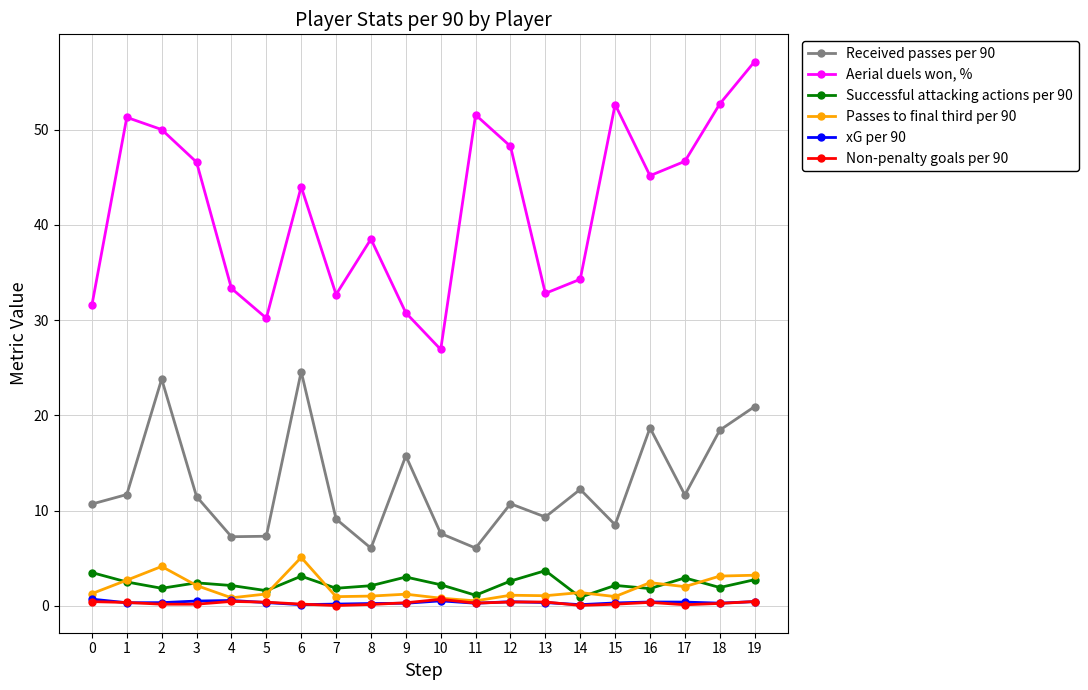

What are all the series names shown in the legend?

Received passes per 90, Aerial duels won, %, Successful attacking actions per 90, Passes to final third per 90, xG per 90, Non-penalty goals per 90